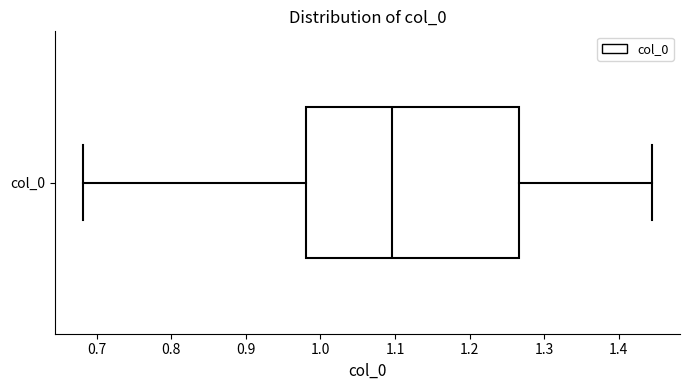

Where does the right whisker of the box for col_0 end on the x-axis? The values are not printed on the chart, so give them approximately, as read against the axis.

1.44